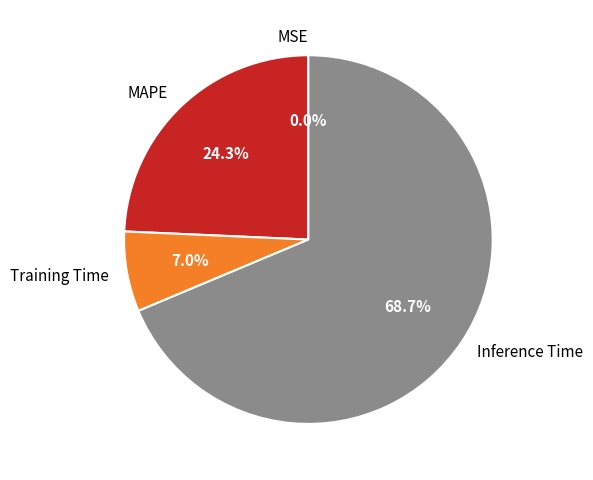

Which slice represents more than half of the pie?

Inference Time